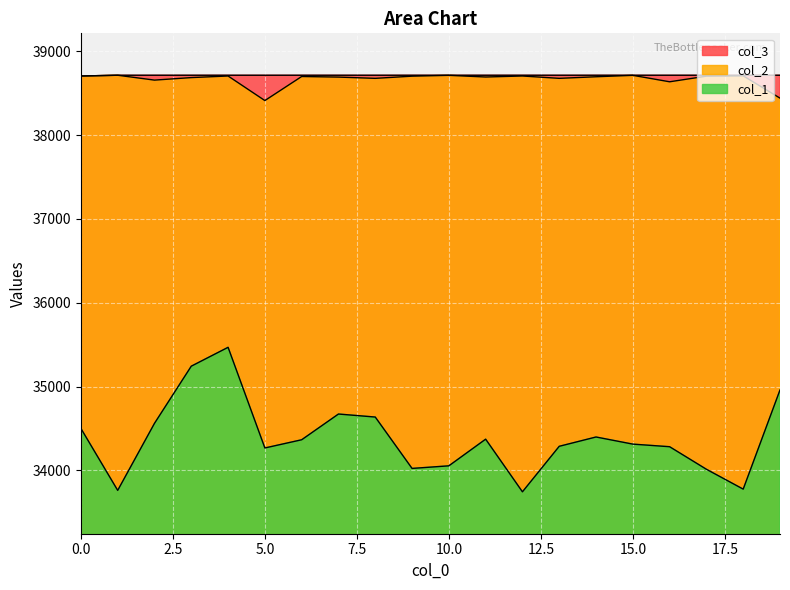

The value of col_1 at 8 is 15132. True or false?

False